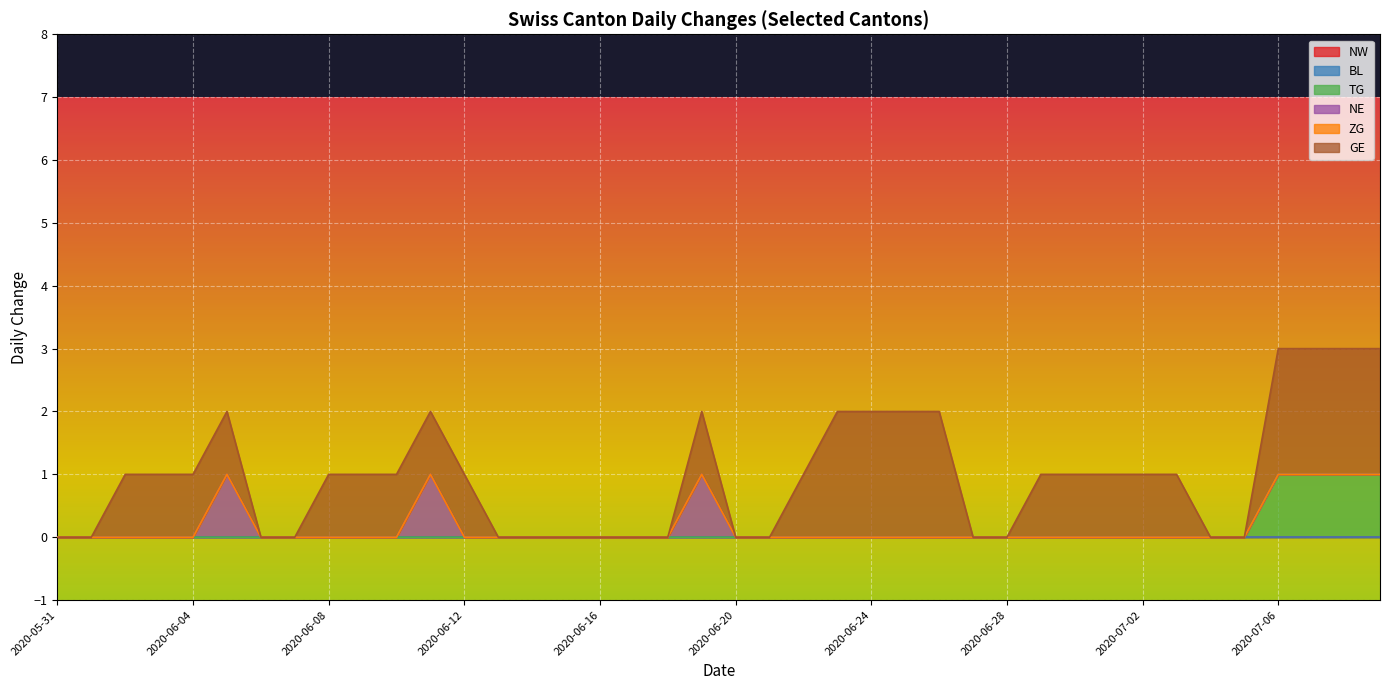

Does the chart display data point markers on the line(s)?

No